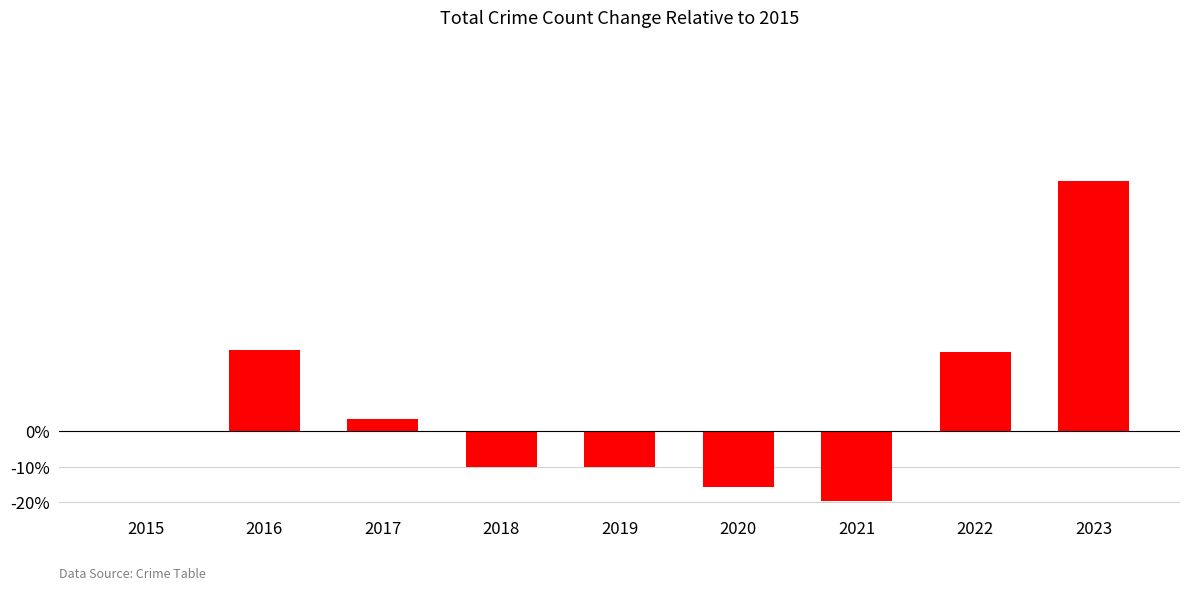

Is it true that the value at 2017 is 3.3?

True